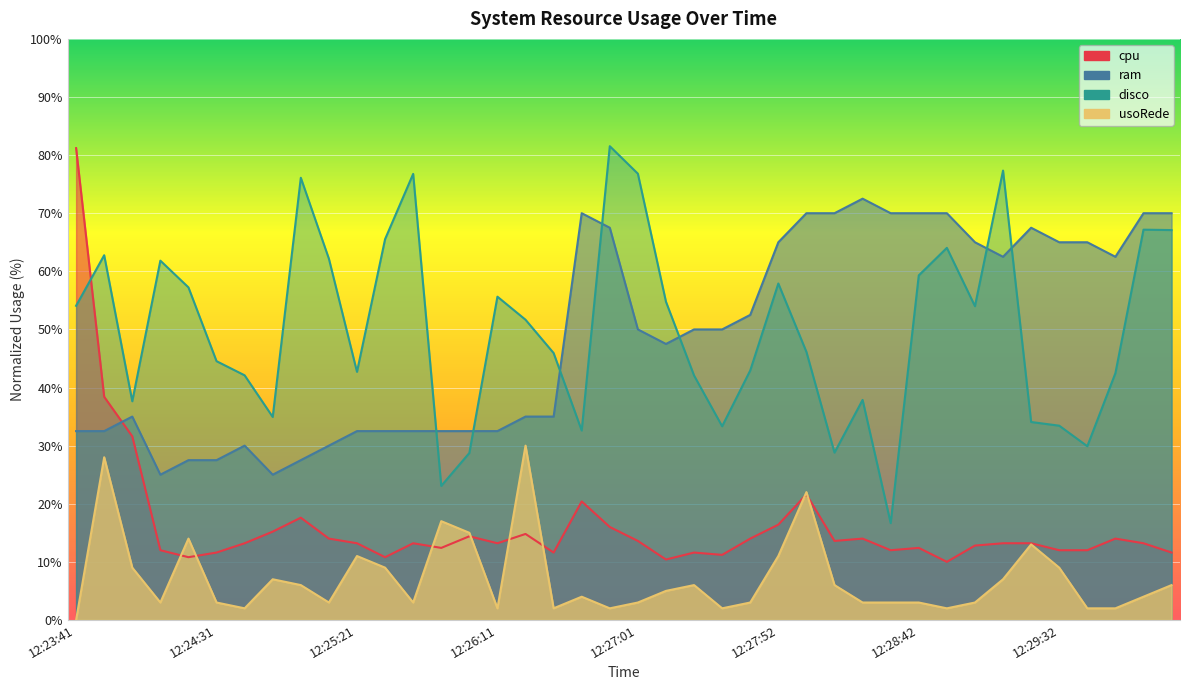

Which series changed the most between 12:25:01 and 12:27:52?

ram